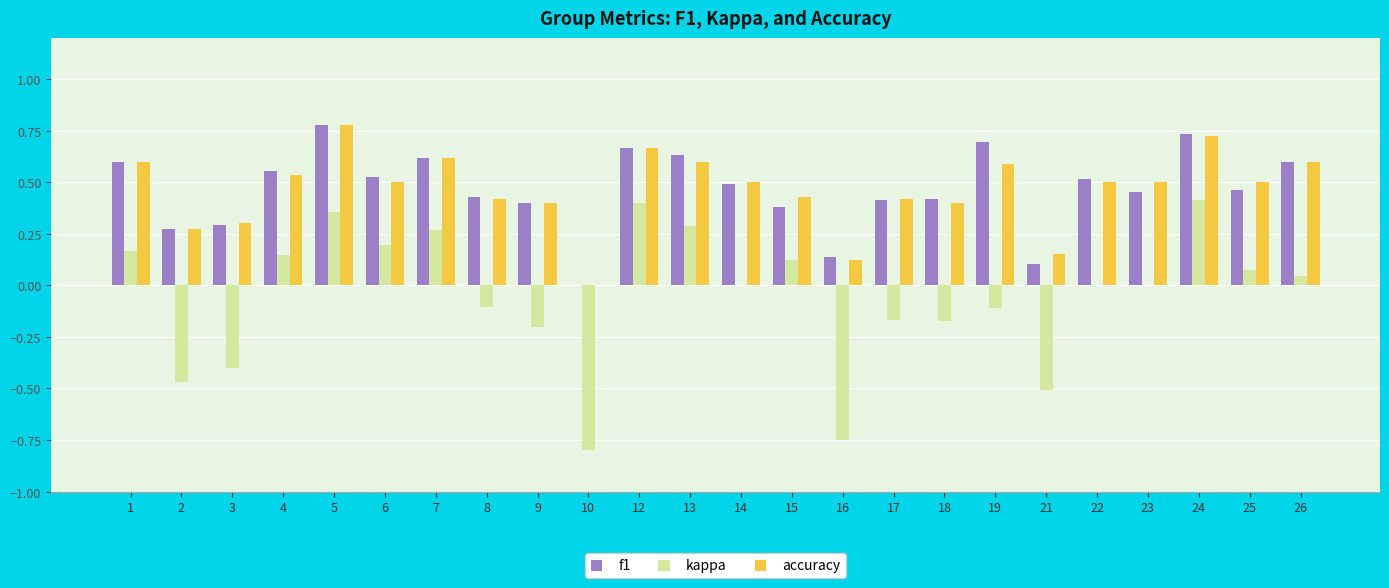

What is the total value across all series at 15?

0.9